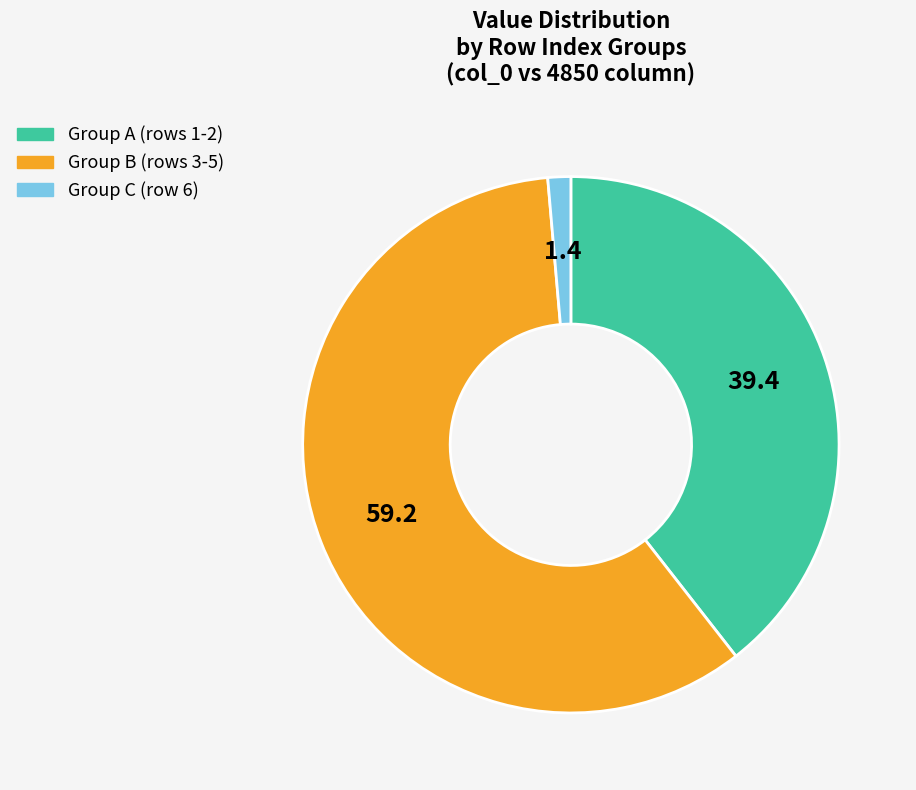

Is there any slice that represents more than half of the pie?

Yes